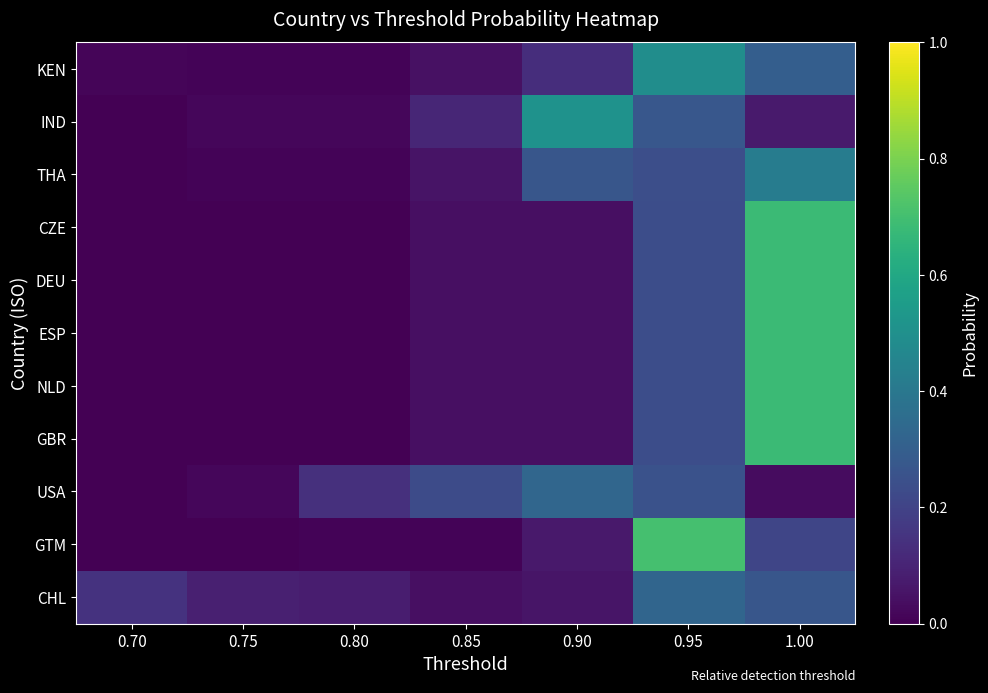

Between 0.70 and 1.00, which series saw the biggest shift?

CZE